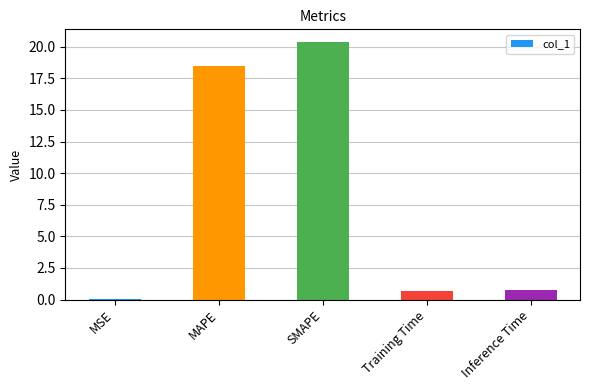

What is the average value?

8.1